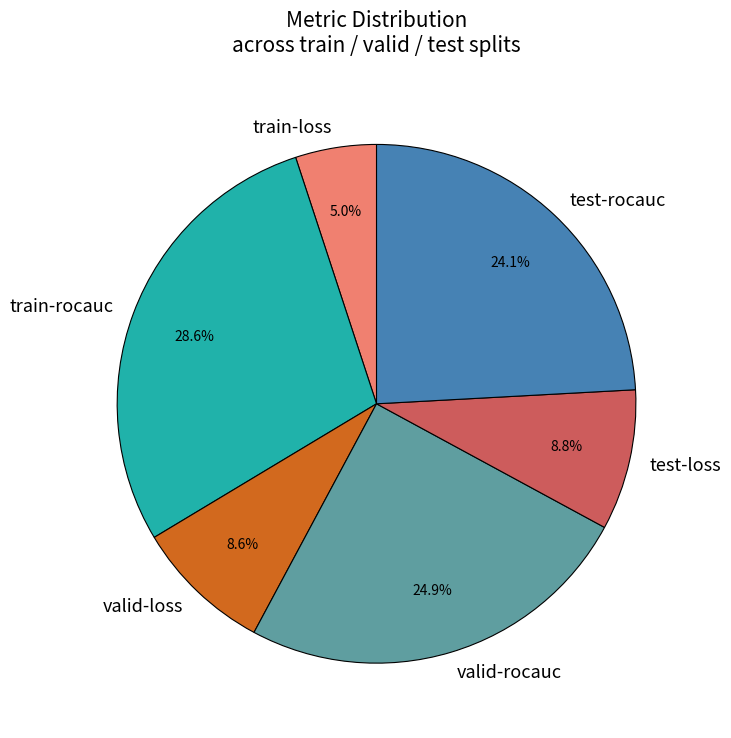

True or false: train-rocauc accounts for 29% of the total.

True